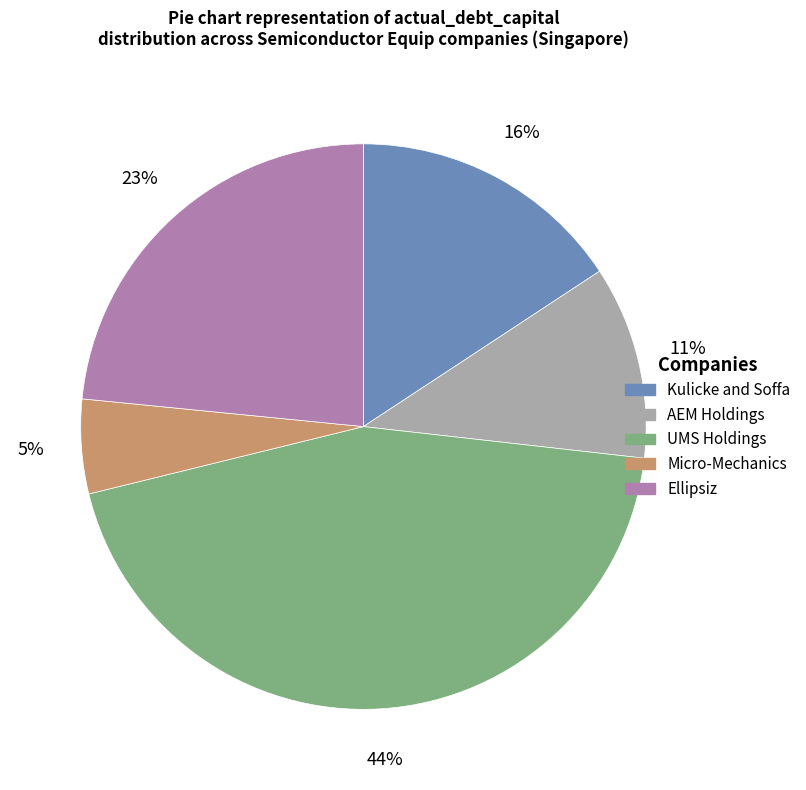

Do UMS Holdings and Ellipsiz together represent more than half of the pie?

Yes